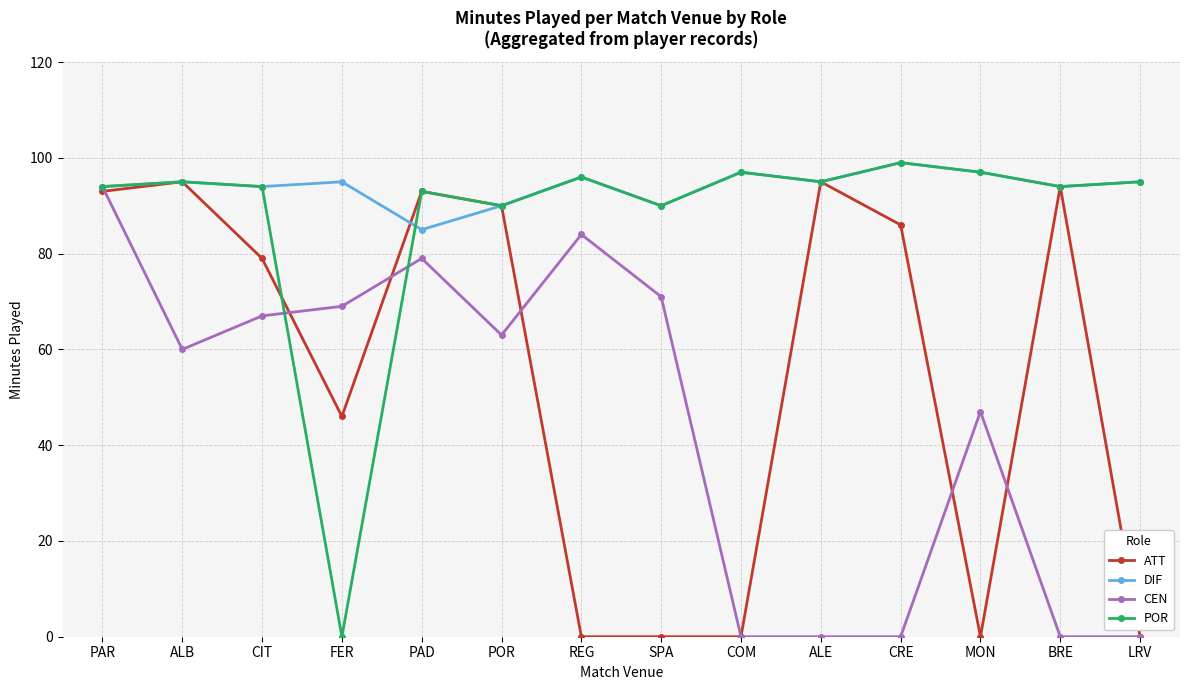

True or false: ATT has a value of 95 at ALE.

True